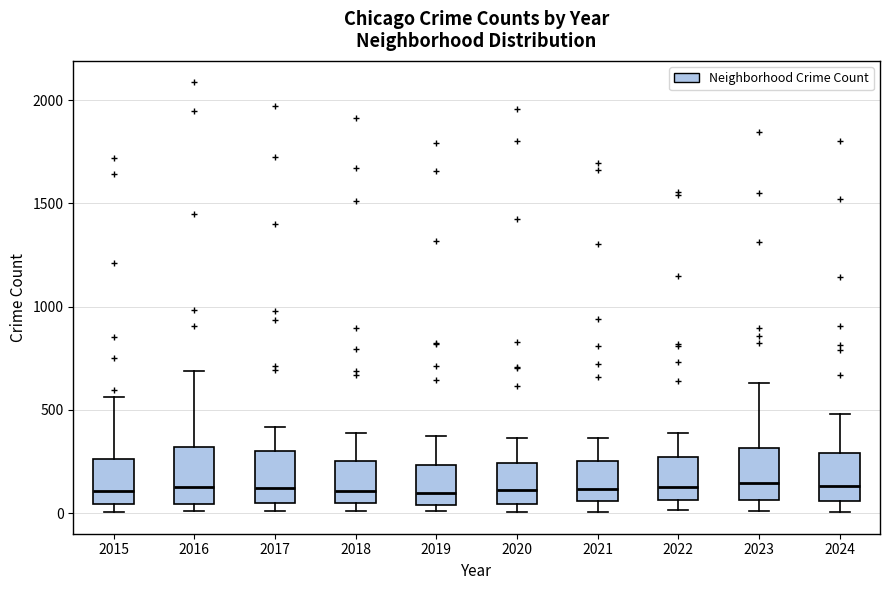

Where is the upper edge of the box at x = 2017 on the y-axis? The values are not printed on the chart, so give them approximately, as read against the axis.

300